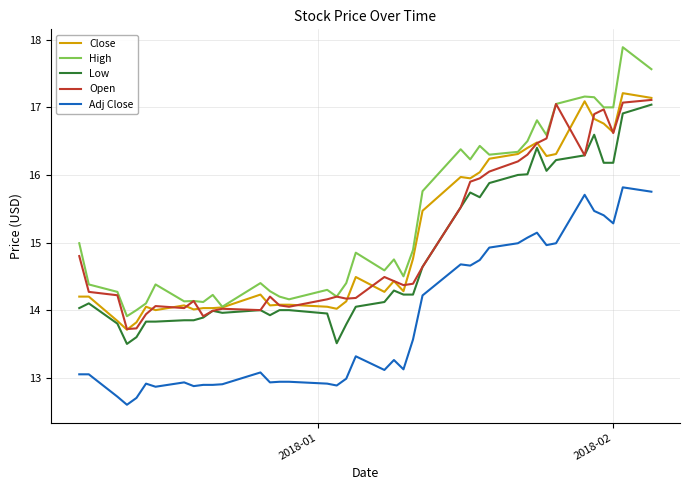

Which series has the largest total across all categories?

High